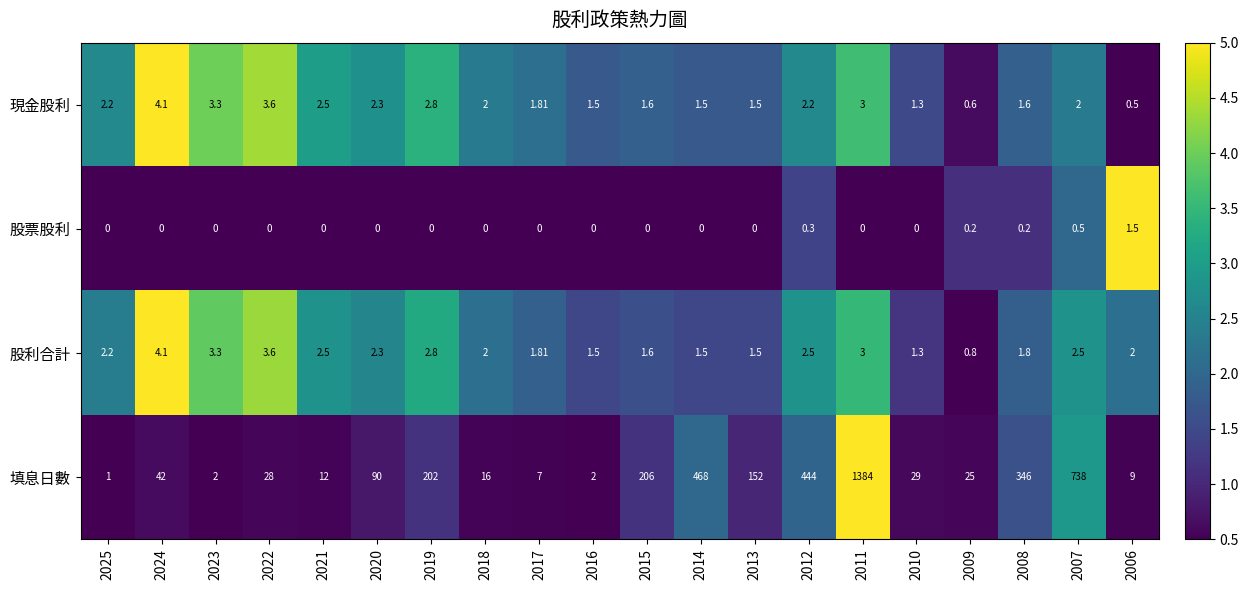

Which series has the largest range (max minus min)?

填息日數